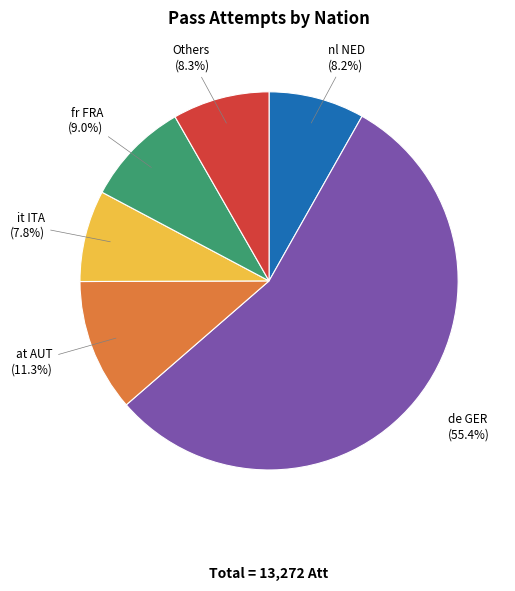

Does any single category account for the majority?

Yes